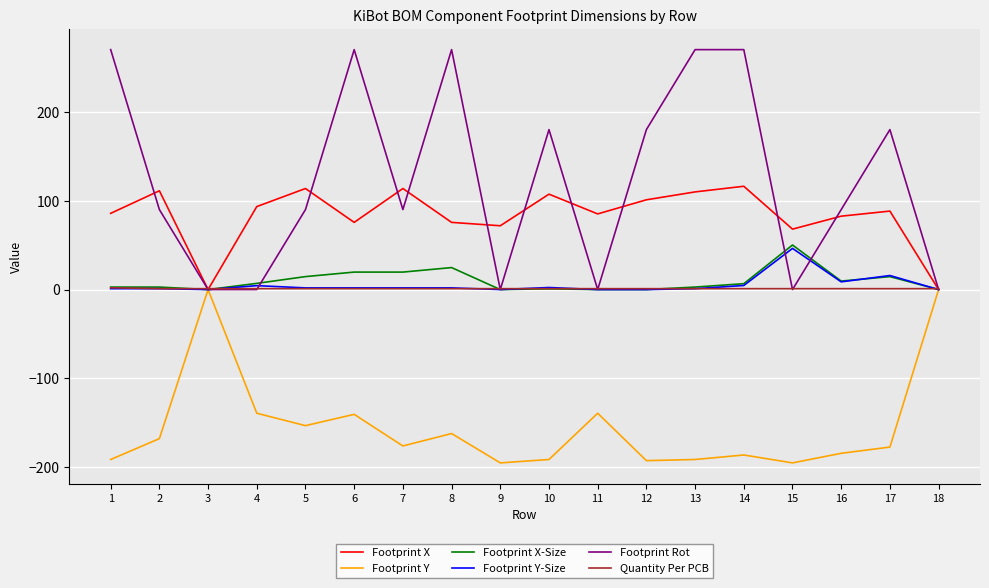

What is the smallest value displayed?

-195.0